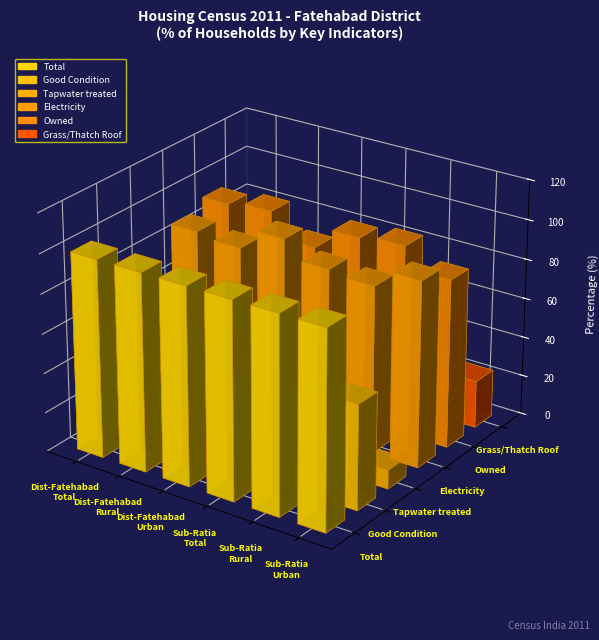

The Tapwater treated series shows 5.2 at Sub-Ratia Rural. True or false?

False